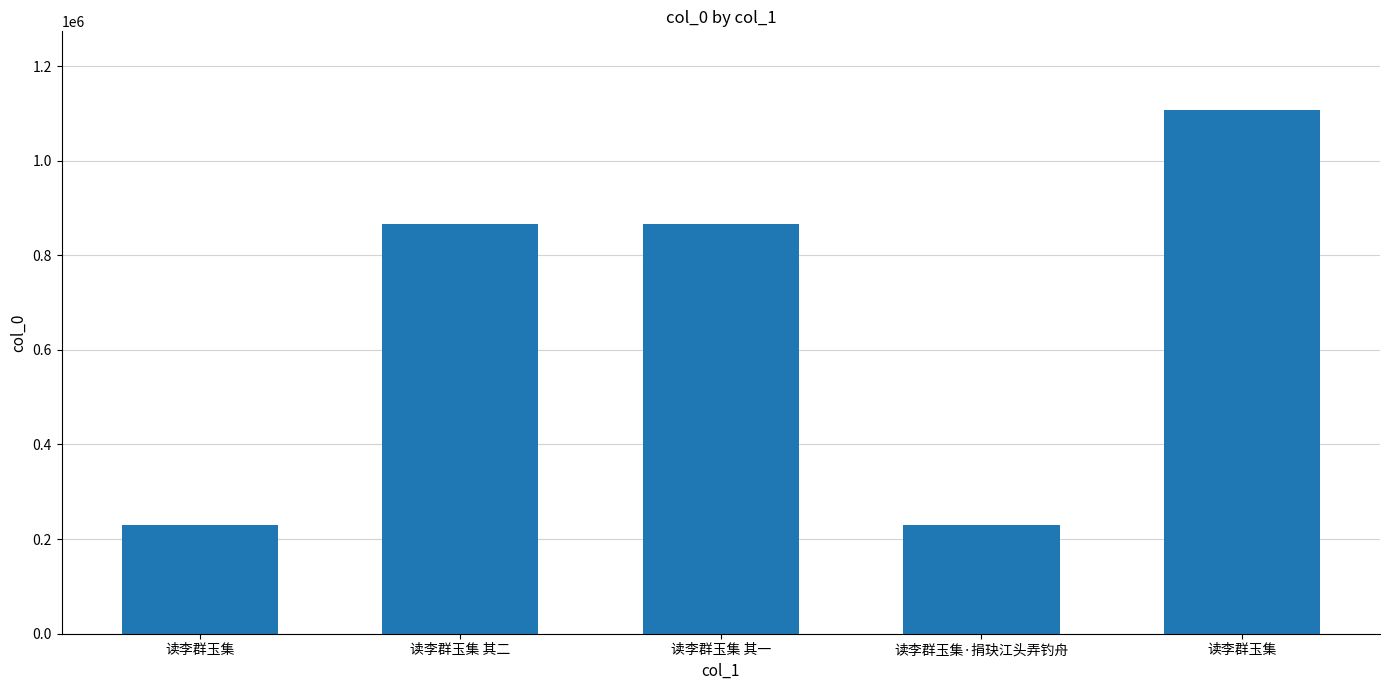

Rank the categories by value from highest to lowest.

读李群玉集, 读李群玉集 其二, 读李群玉集 其一, 读李群玉集·捐玦江头弄钓舟, 读李群玉集